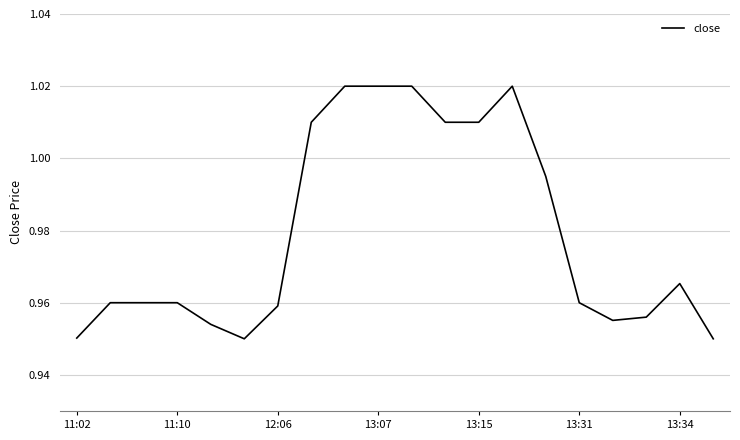

Is this an area chart (filled region under the line)?

No